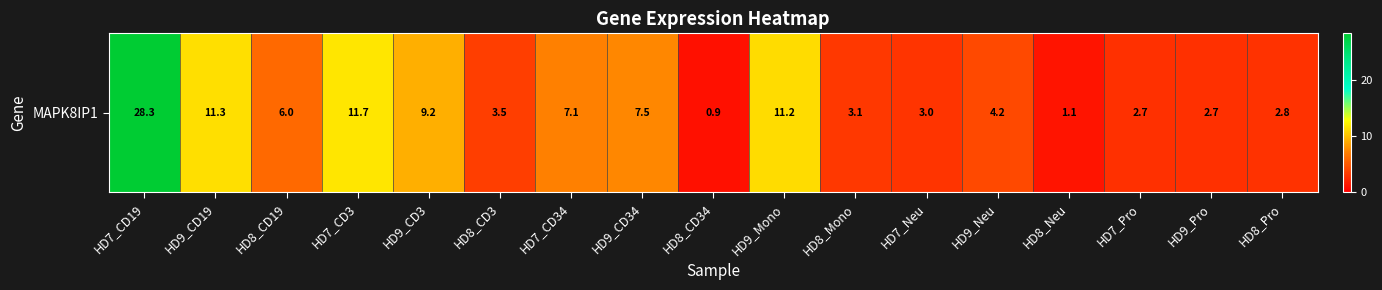

What is the difference between the values at HD8_CD34 and HD8_Mono?

2.2